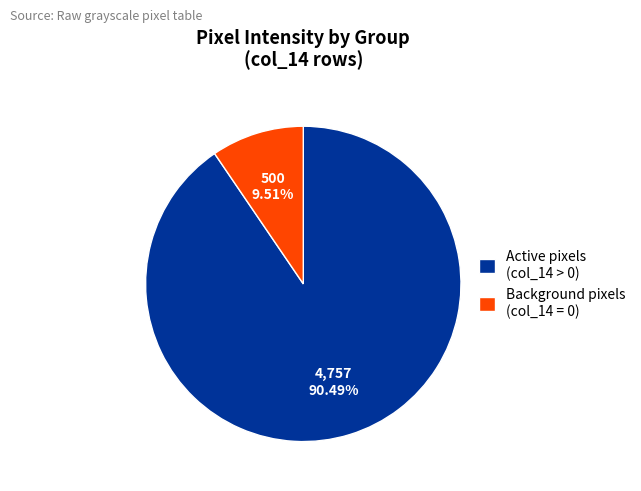

Rank the categories by value from lowest to highest.

Background pixels (col_14 = 0), Active pixels (col_14 > 0)